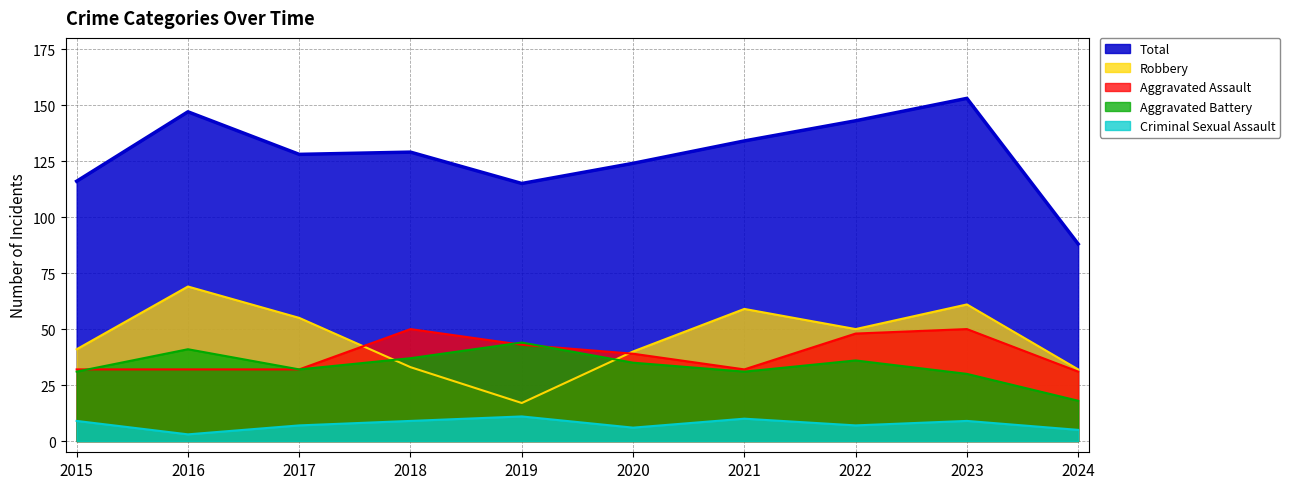

How many categories are shown in the chart?

10